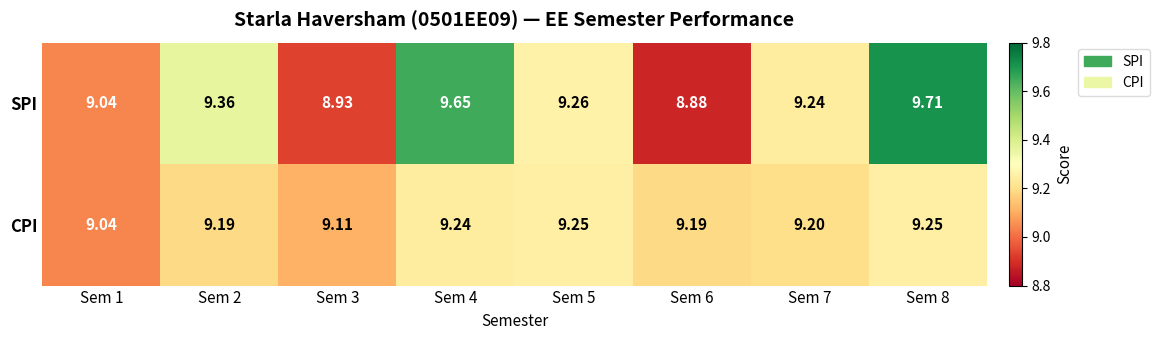

Count the number of categories in the chart.

8